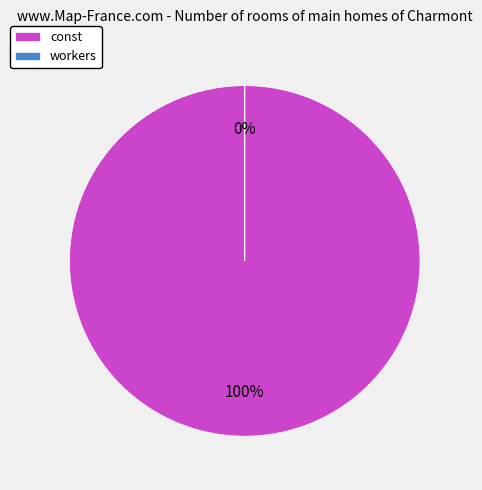

To the nearest percent, what is the average slice percentage?

50%